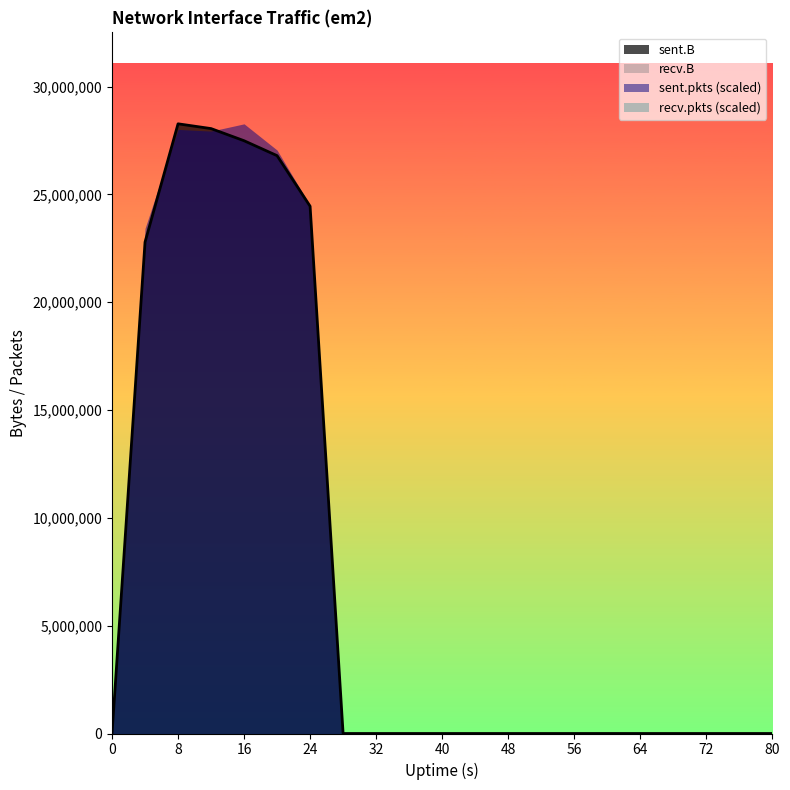

At which category is the sum across all series the highest?

8